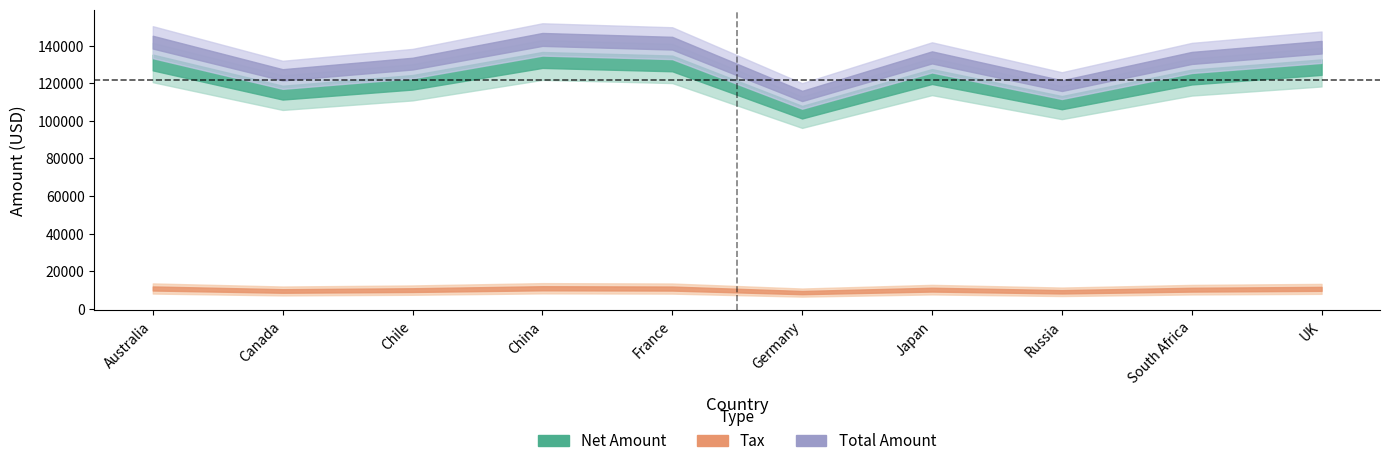

True or false: Net Amount and Total Amount intersect in this chart.

False